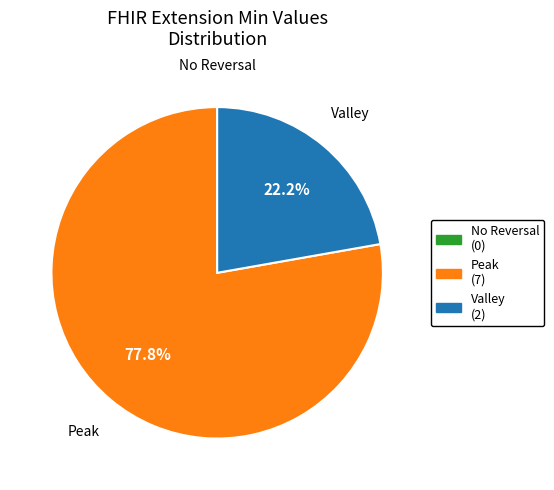

Is there any slice that represents more than half of the pie?

Yes